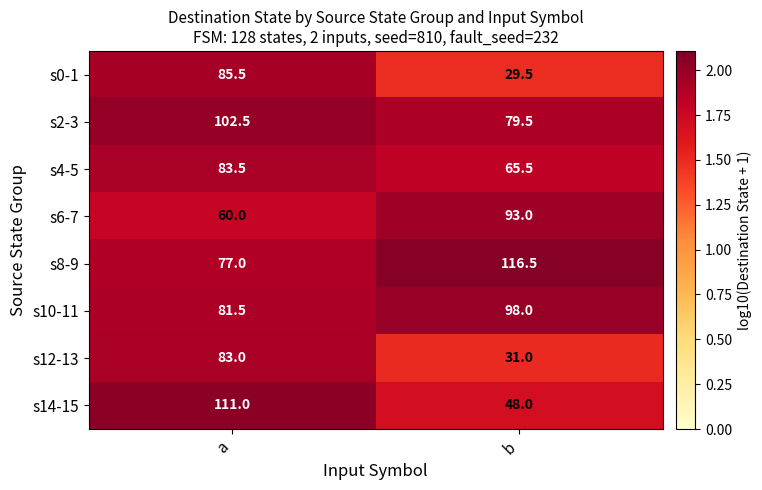

At which label is s4-5 closest to 74?

b